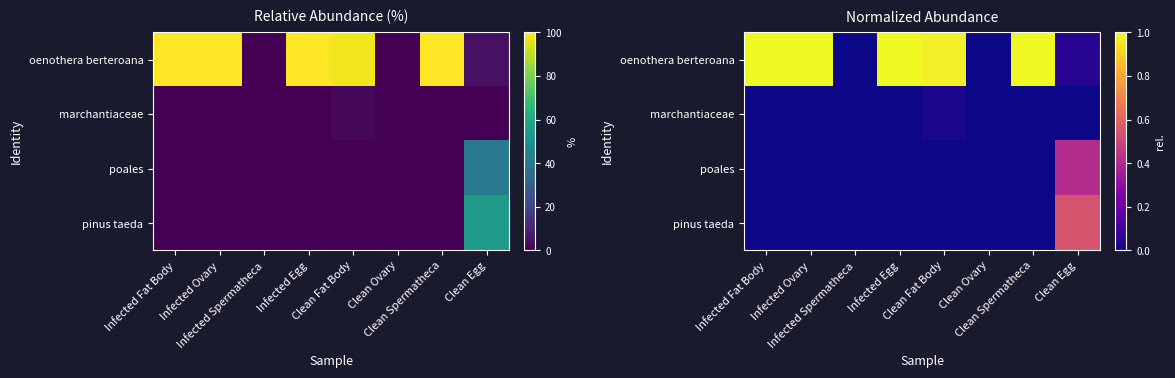

How many data points does each series have?

8